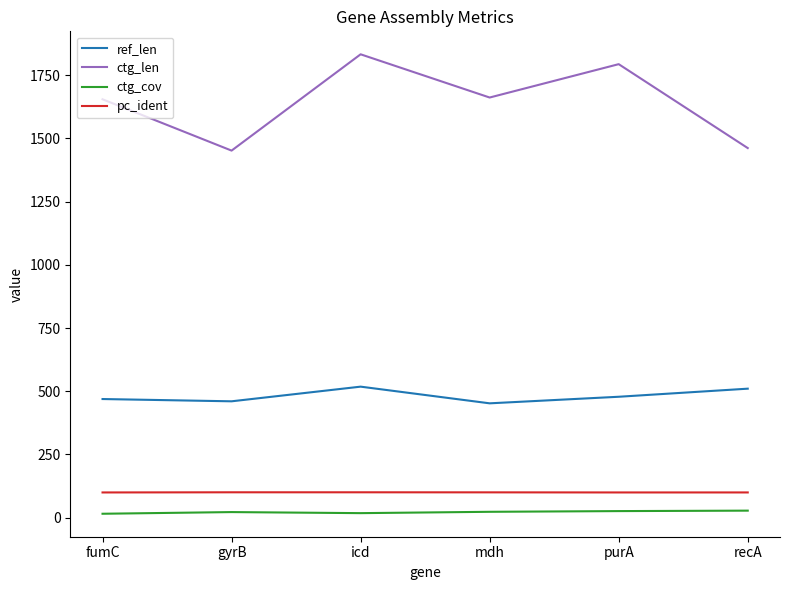

The value of ctg_len at icd is 1833.0. True or false?

True